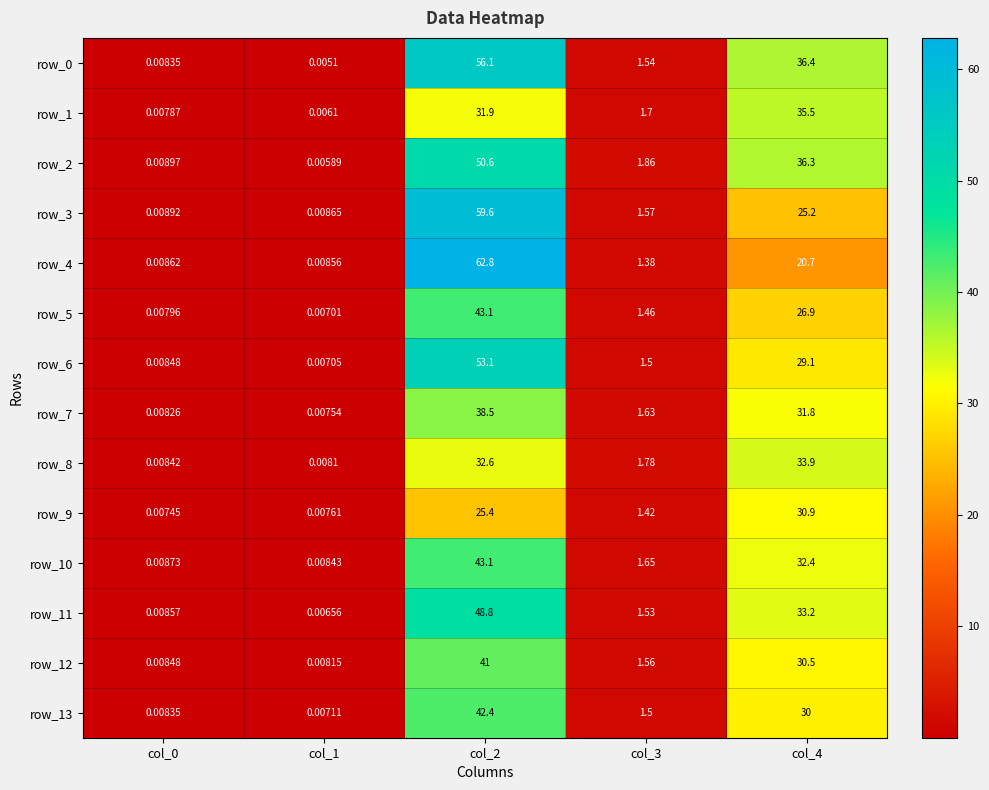

What is the sum of the row_5 values at col_0 and col_4?

26.9